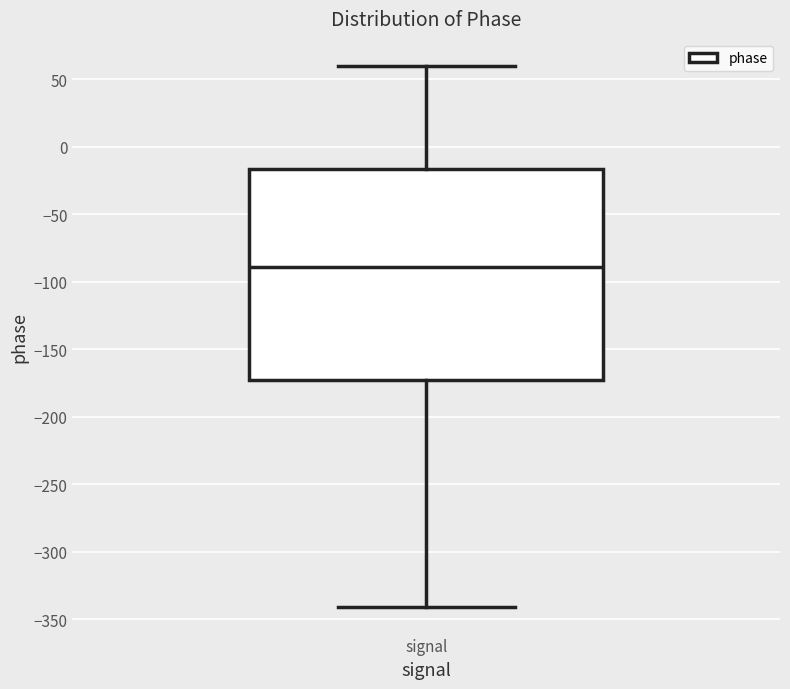

Where does the lower whisker of the box for signal end on the y-axis? The values are not printed on the chart, so give them approximately, as read against the axis.

-340